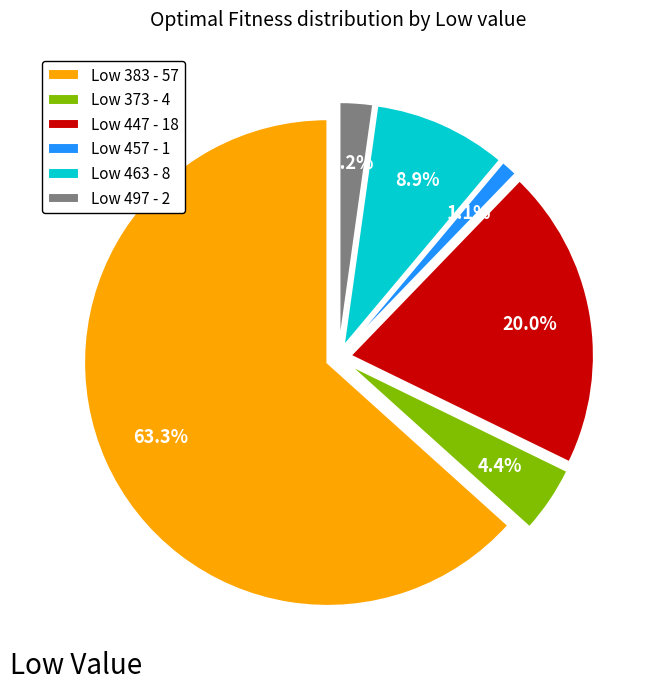

Which slice is the largest?

Low 383 - 57